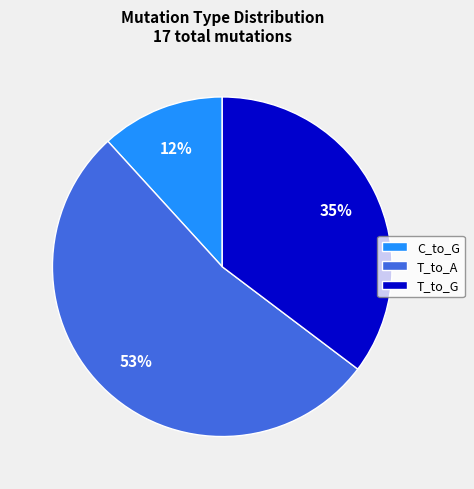

What is the majority slice?

T_to_A